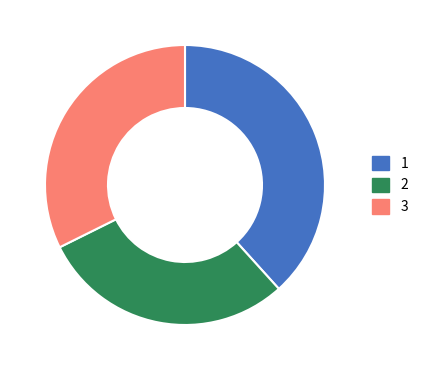

What is the ratio of the value at 1 to the value at 2?

1.3